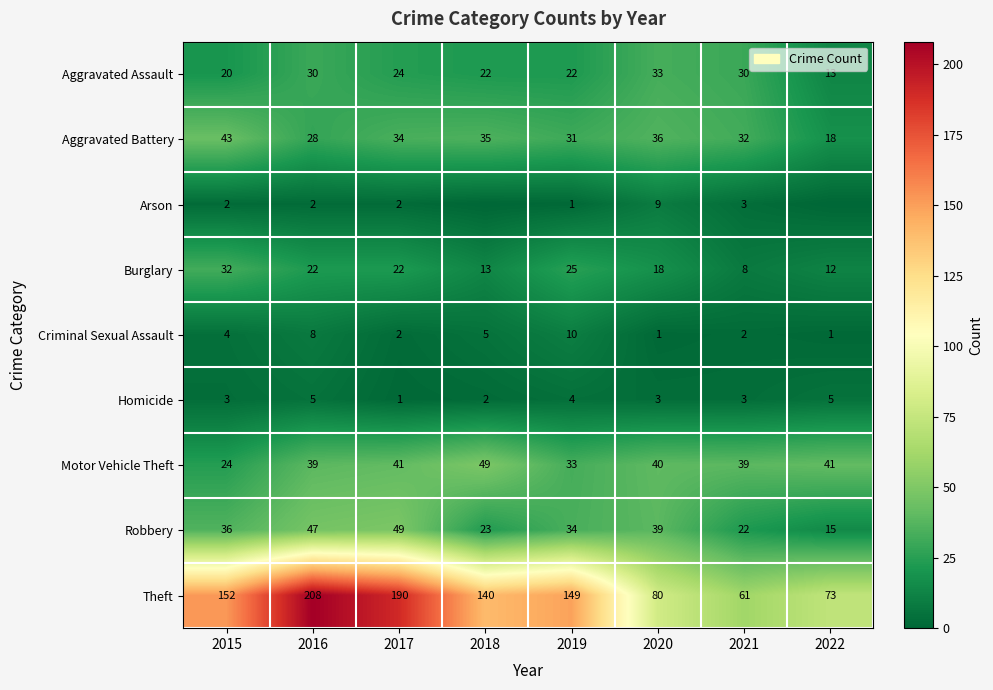

At 2019, list the series in order from largest to smallest.

Theft, Robbery, Motor Vehicle Theft, Aggravated Battery, Burglary, Aggravated Assault, Criminal Sexual Assault, Homicide, Arson